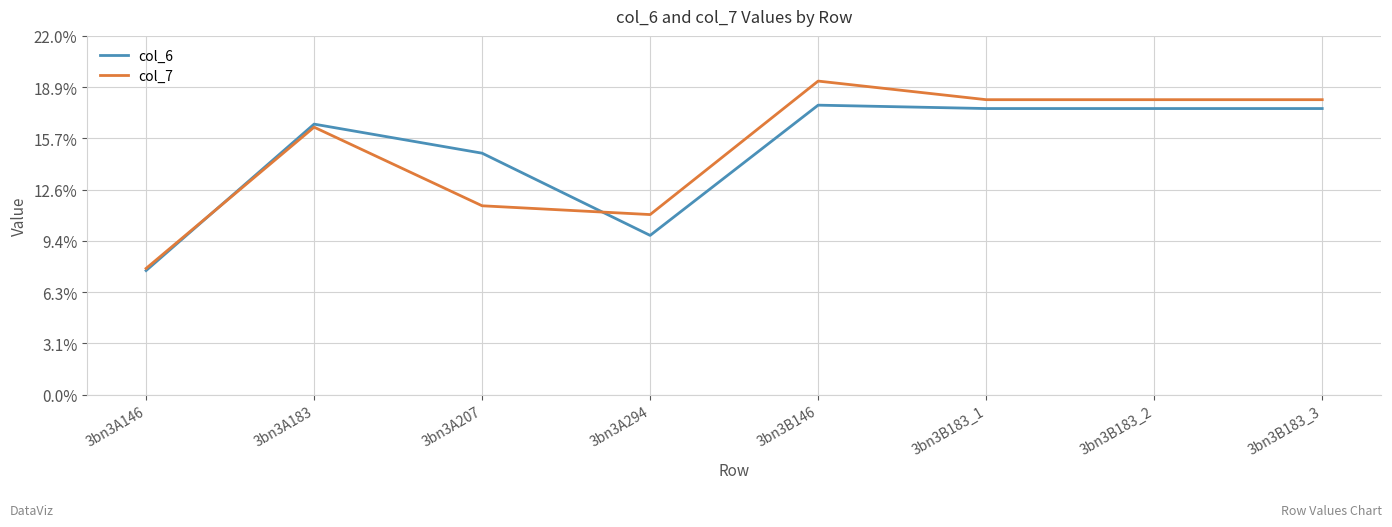

What value does the col_7 series have at 3bn3B183_1?

11.5